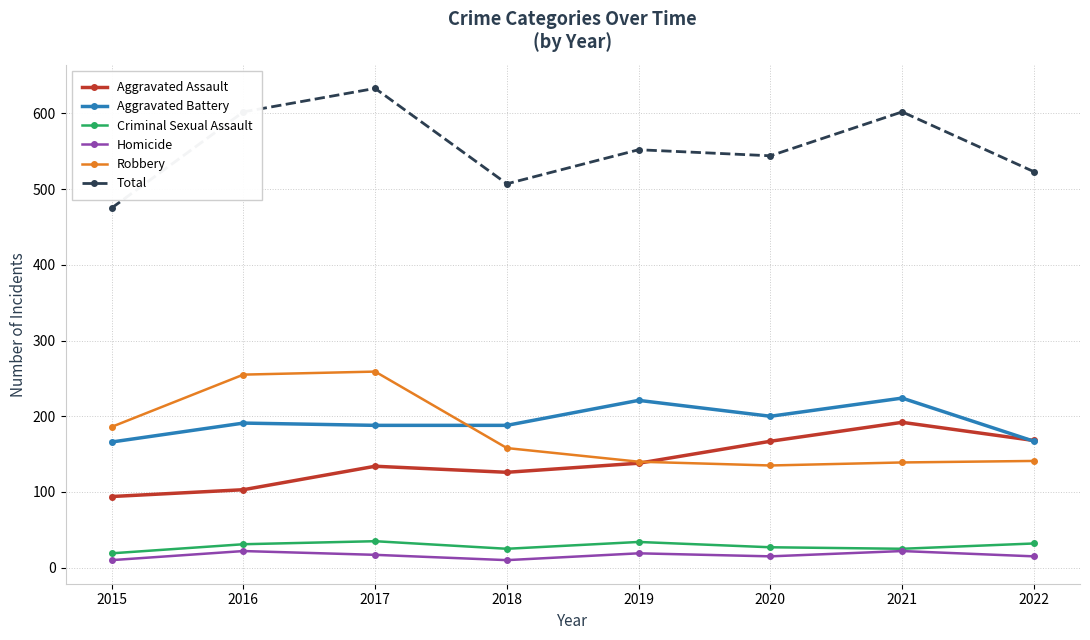

At how many categories does at least one series exceed 529?

5